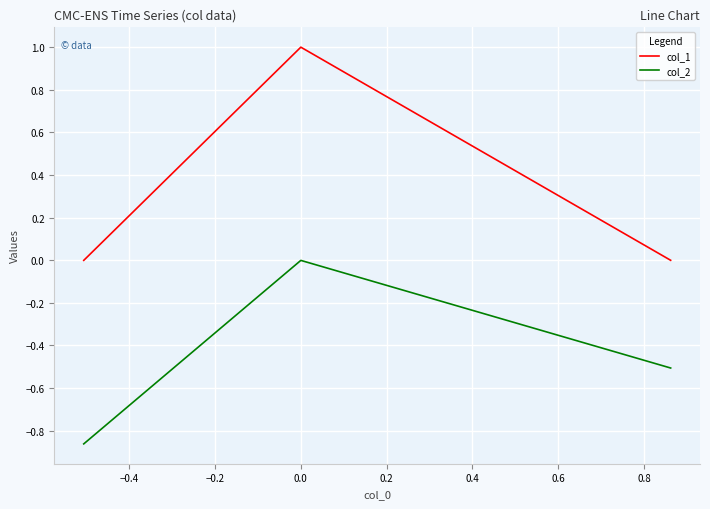

List the series in order of their peak value, lowest first.

col_2, col_1